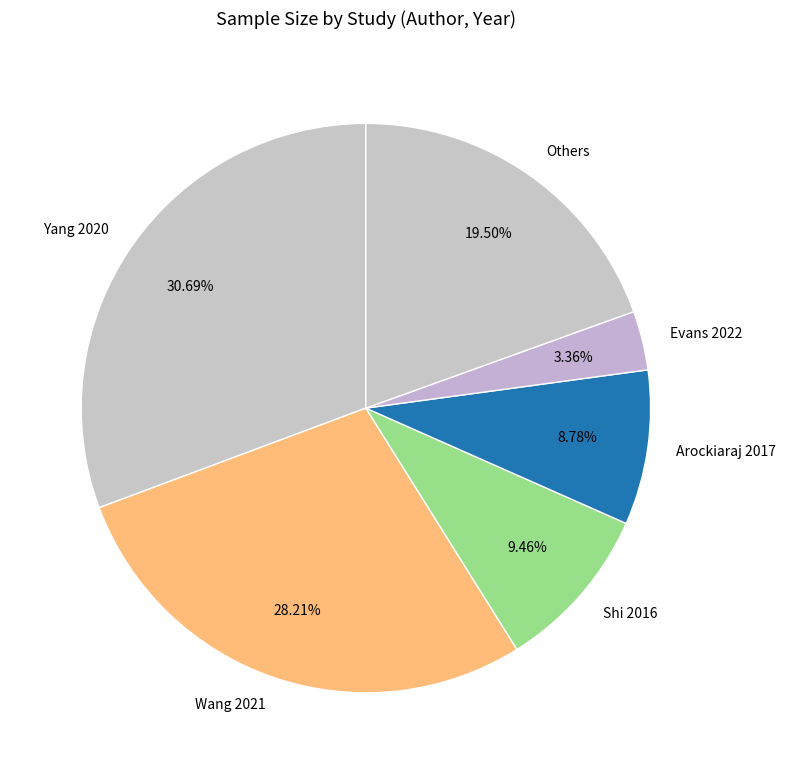

Is there a majority slice in this chart?

No